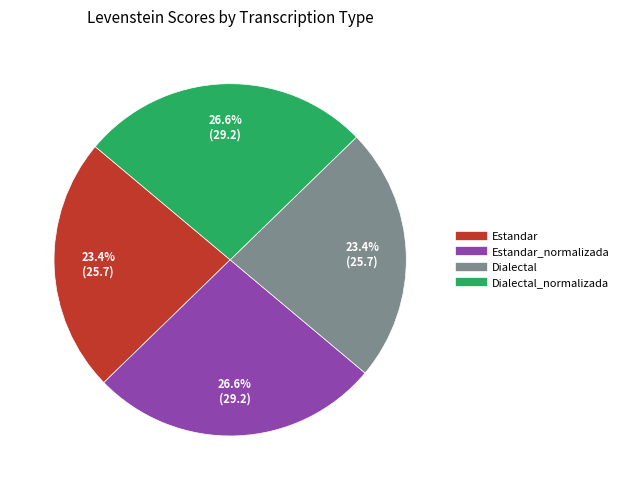

Is there a majority slice in this chart?

No